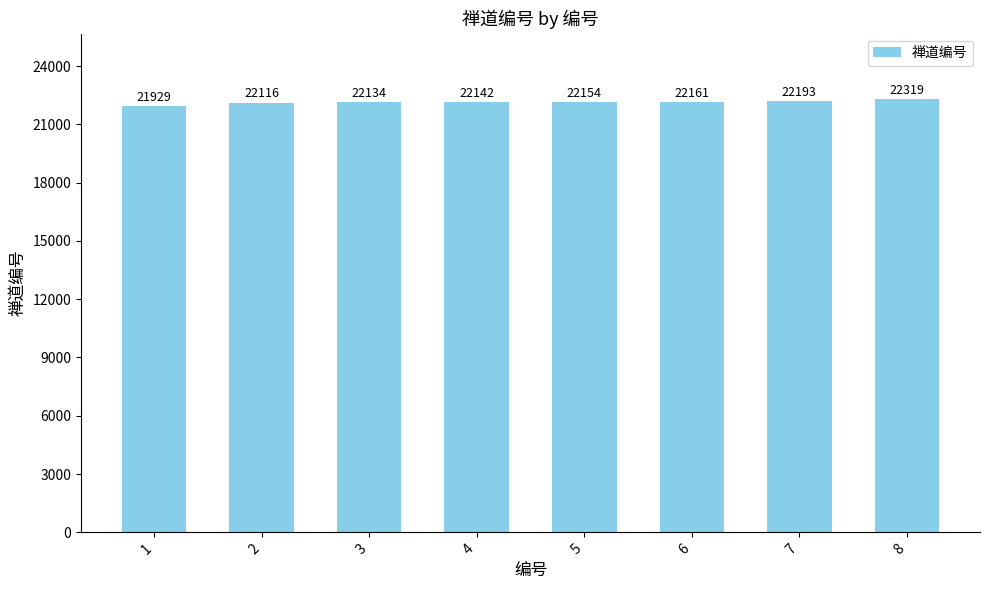

What is the sum of all values?

177148